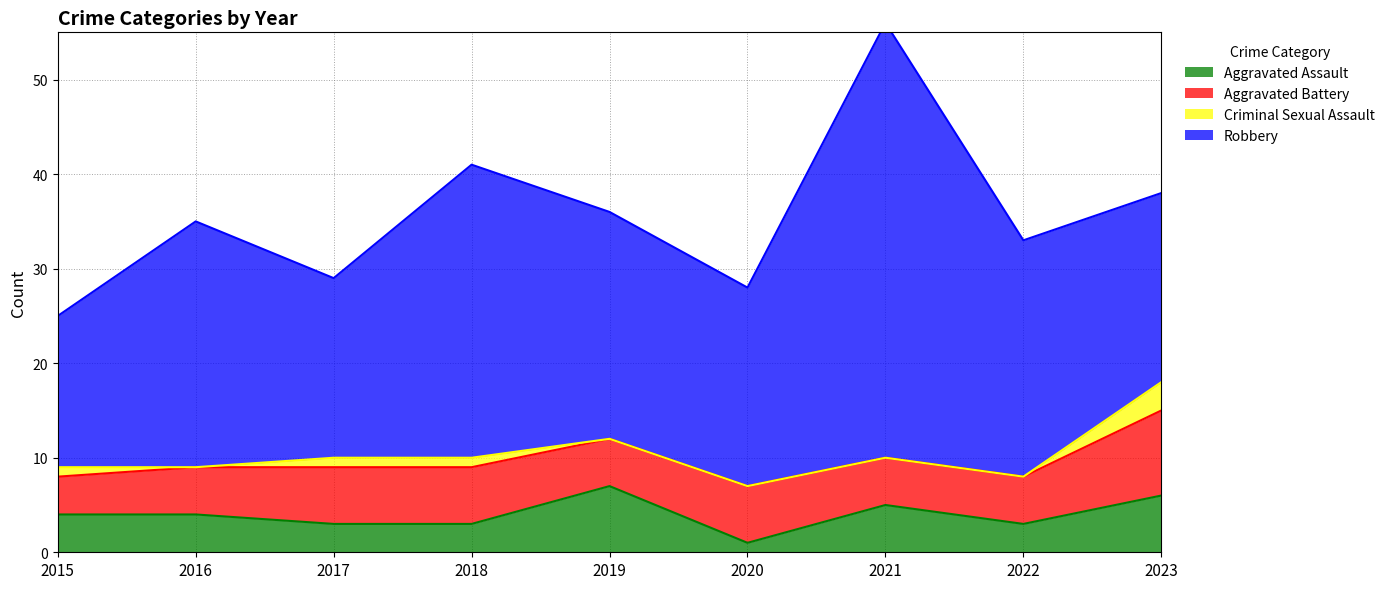

What is the value of the Robbery point at the 7th from the left?

46